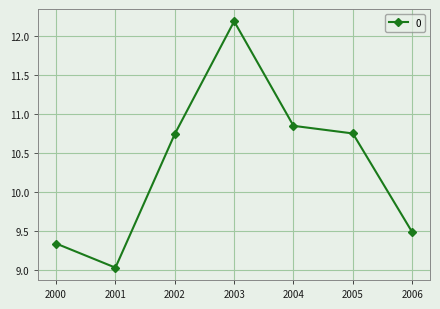

What value does the data have at 2001?

9.0